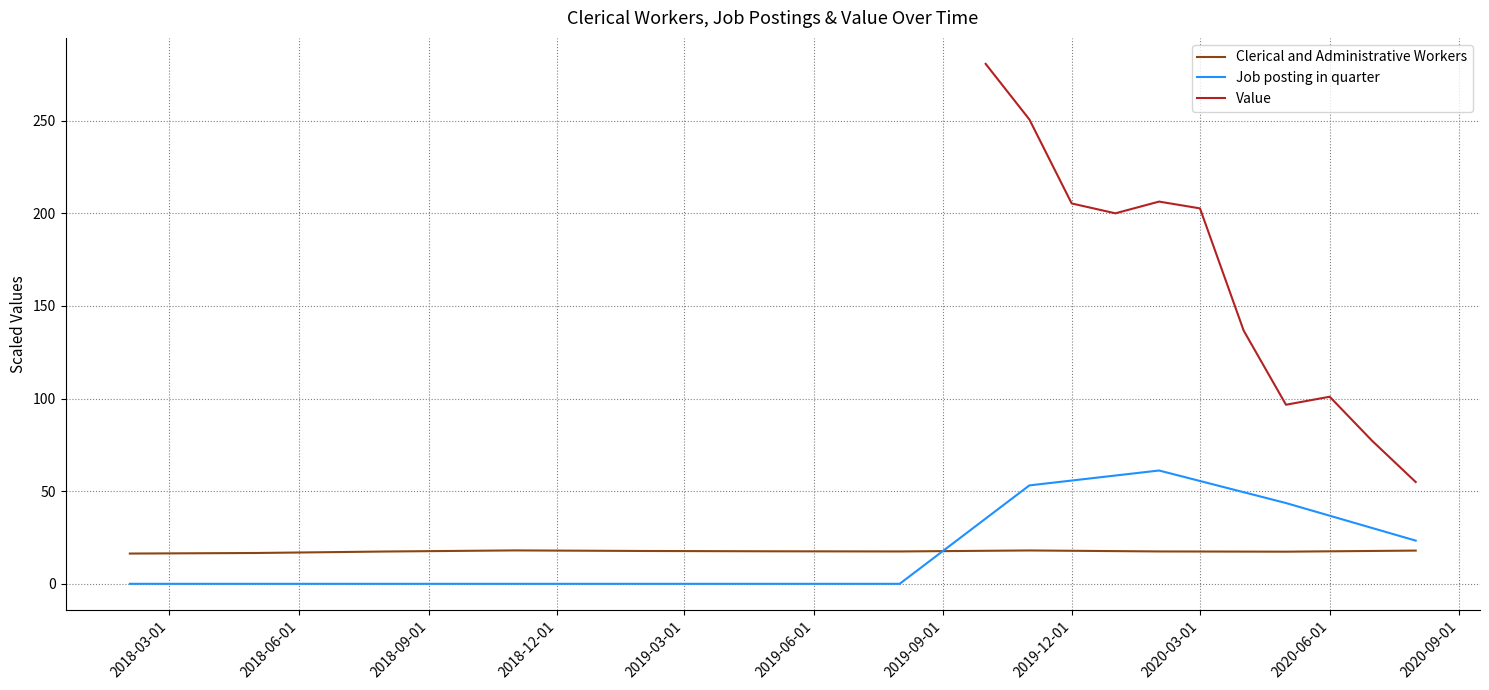

What is the maximum value for Job posting in quarter?

61.2